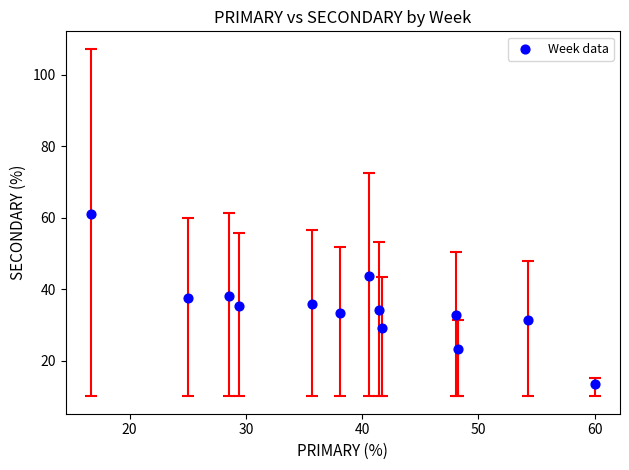

What is the range of Y values (max minus min)?

47.8